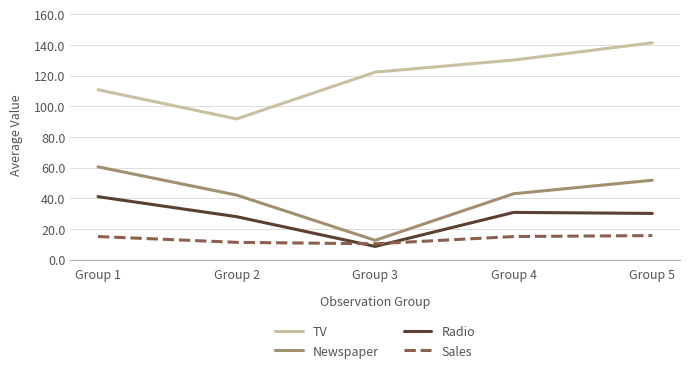

Rank the series at Group 1 from highest to lowest value.

TV, Newspaper, Radio, Sales